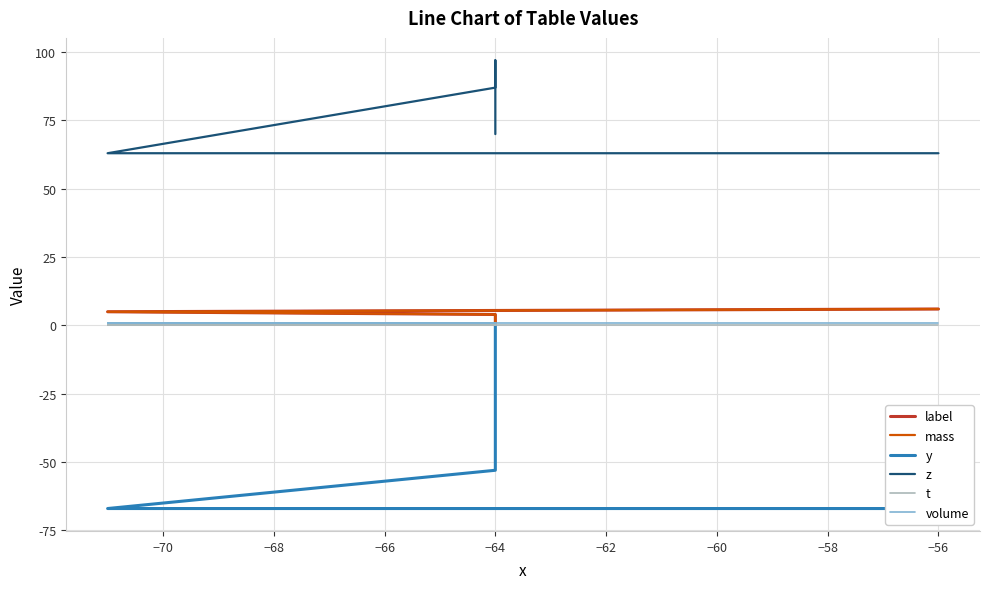

Between −68 and −66, which is larger?

−66